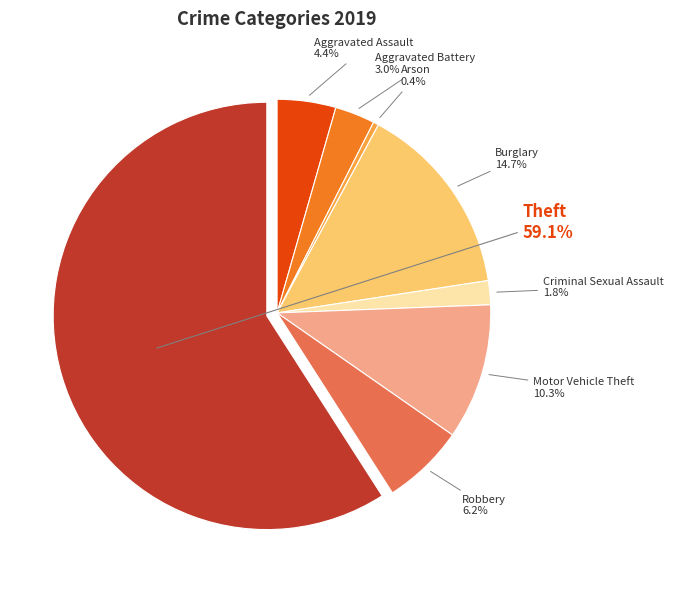

Which category accounts for the majority?

Theft